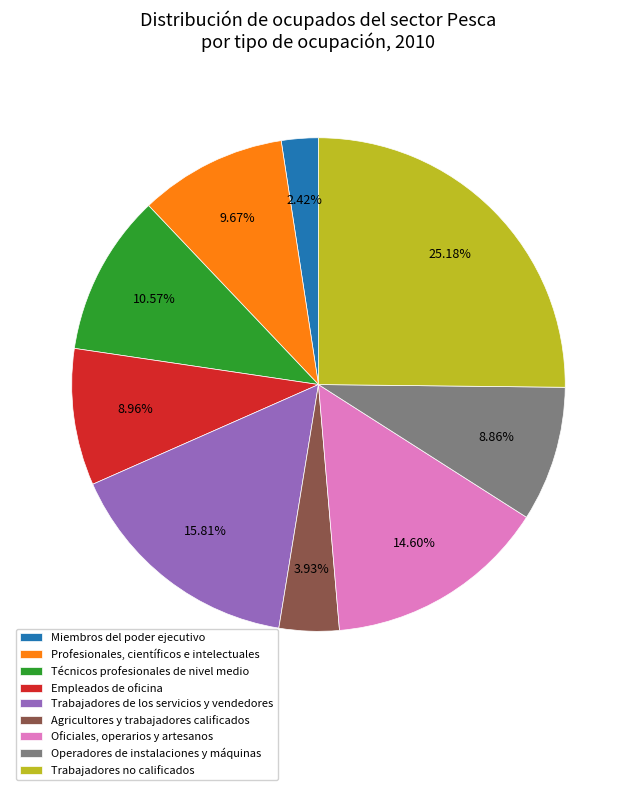

How many segments does this pie chart have?

9